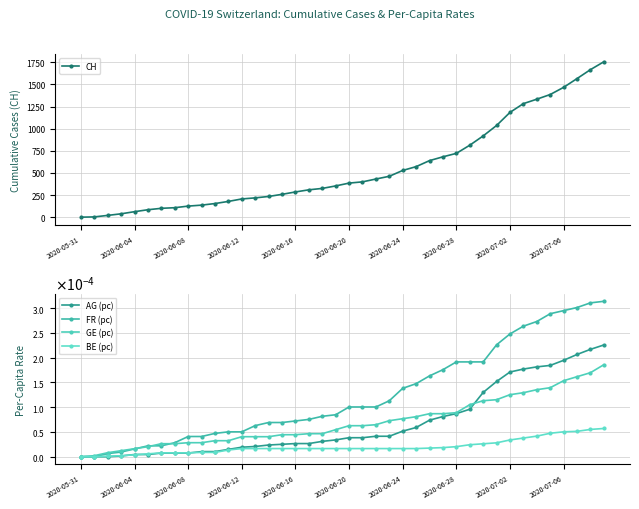

True or false: AG (pc) has more than 1 interior local peaks.

False